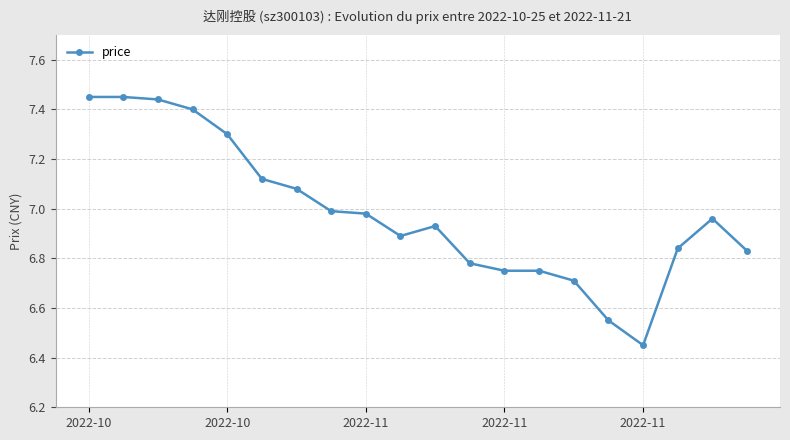

True or false: there are more than 1 points higher than both neighbors.

True